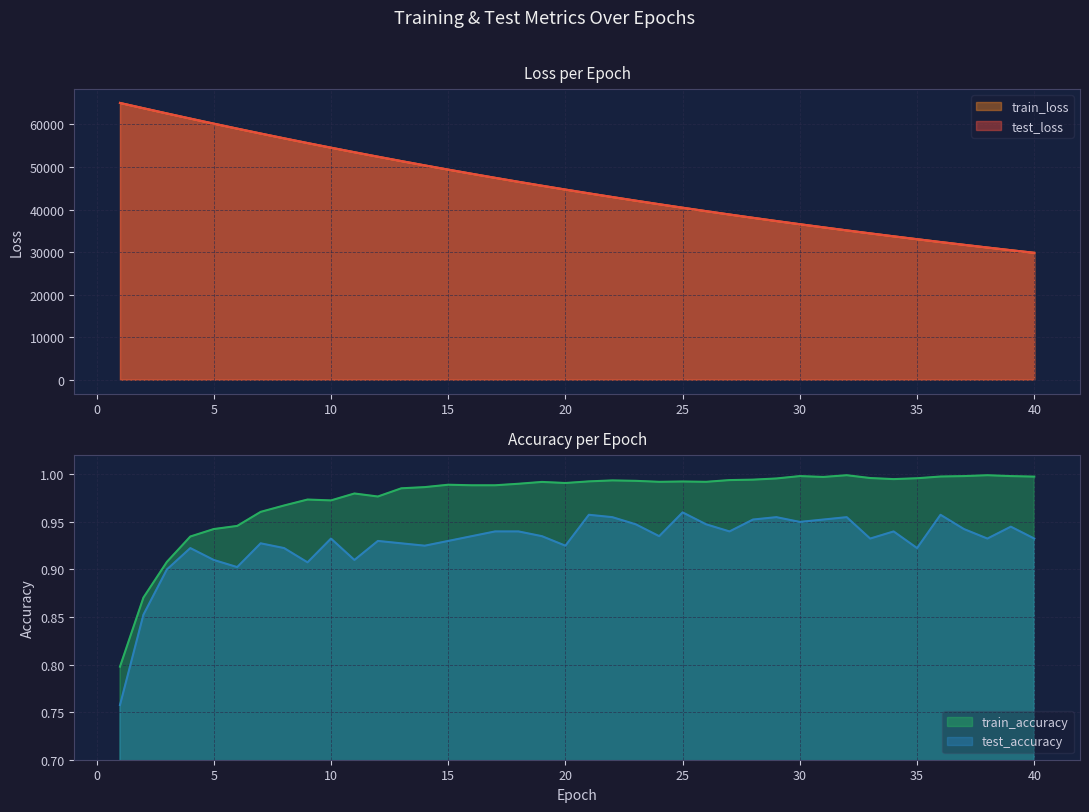

At 19, list the series in order from largest to smallest.

test_loss, train_loss, train_accuracy, test_accuracy